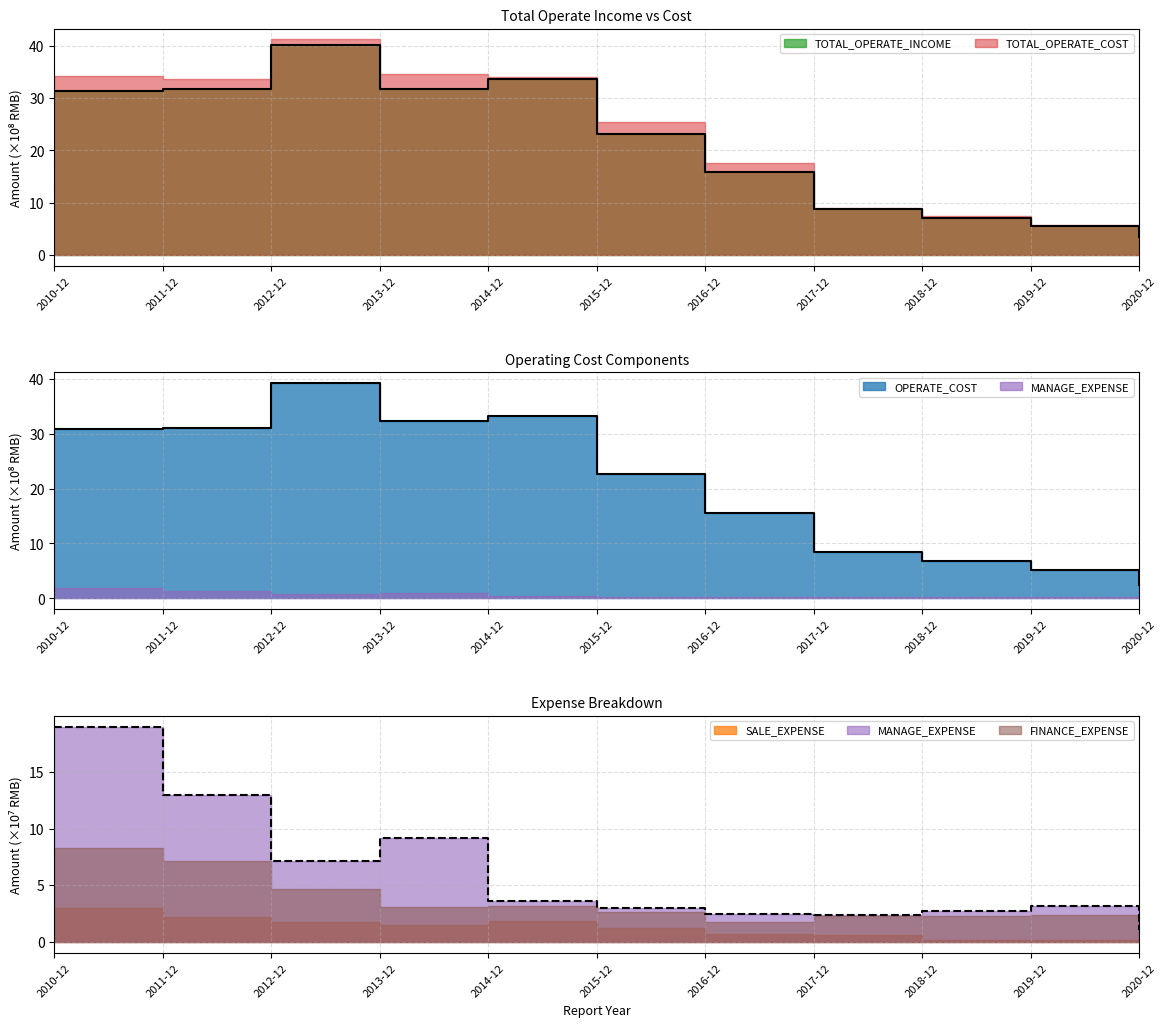

What is the sum of all TOTAL_OPERATE_INCOME values?

231.8